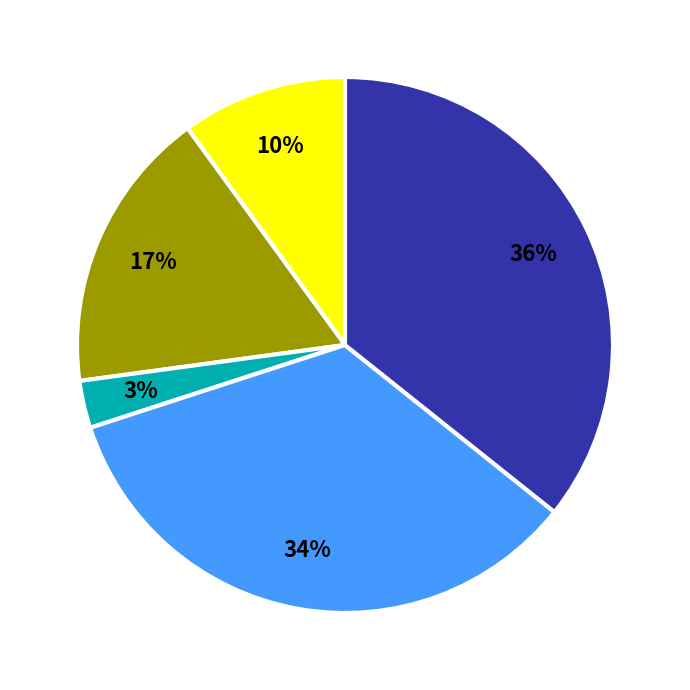

Does any single category account for the majority?

No